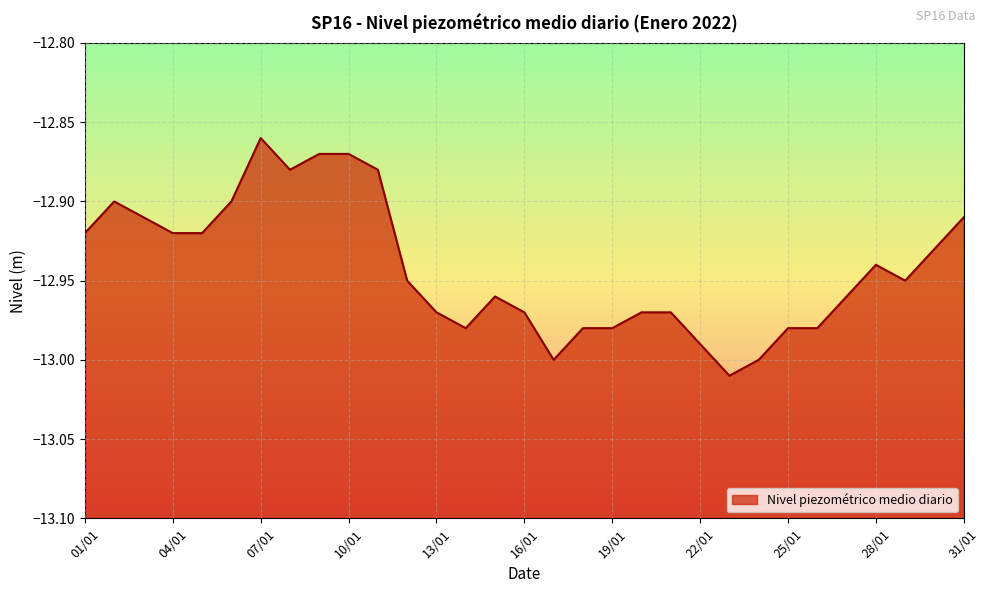

How many interior local valleys (lower than both neighbors) does the data have?

5